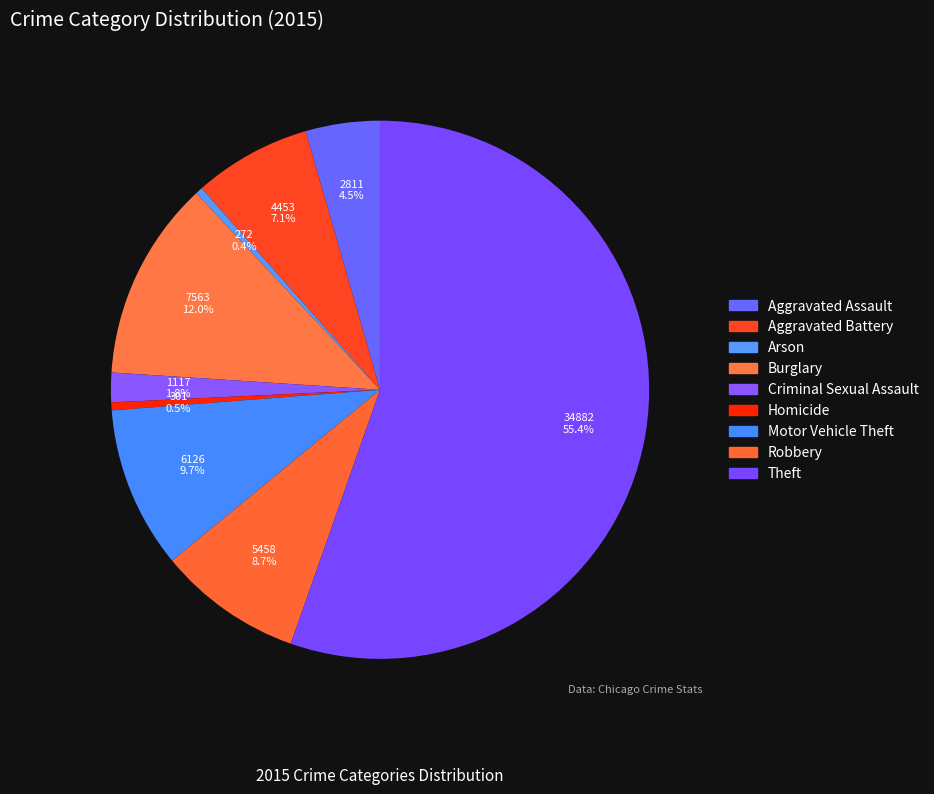

Which has a higher value, Robbery or Homicide?

Robbery